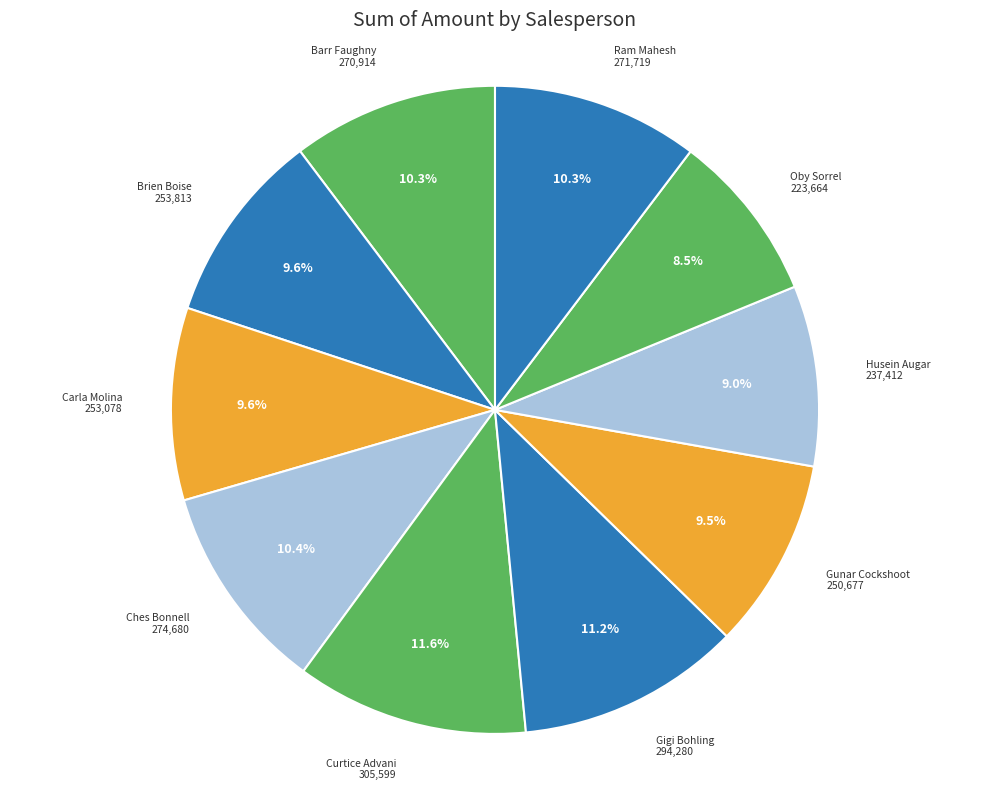

Is it true that Barr Faughny is 4% of the pie?

False